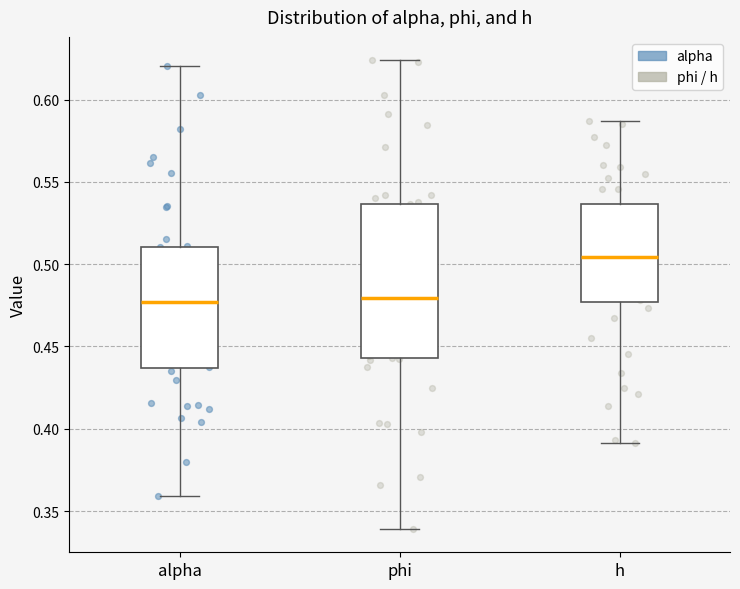

Reading left to right, read every box against the y-axis: the position of its median line, the range the box covers, and the ends of its whiskers. The values are not printed on the chart, so give them approximately, as read against the axis.

alpha: median 0.475, box 0.435 to 0.510, whiskers 0.360 to 0.620
phi: median 0.480, box 0.445 to 0.535, whiskers 0.340 to 0.625
h: median 0.505, box 0.475 to 0.535, whiskers 0.390 to 0.585